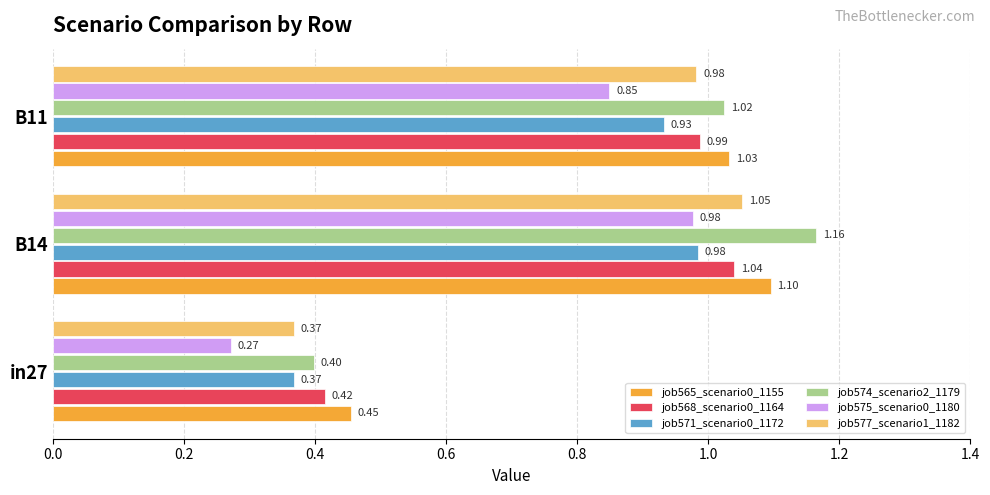

What is the sum of all job575_scenario0_1180 values?

2.1